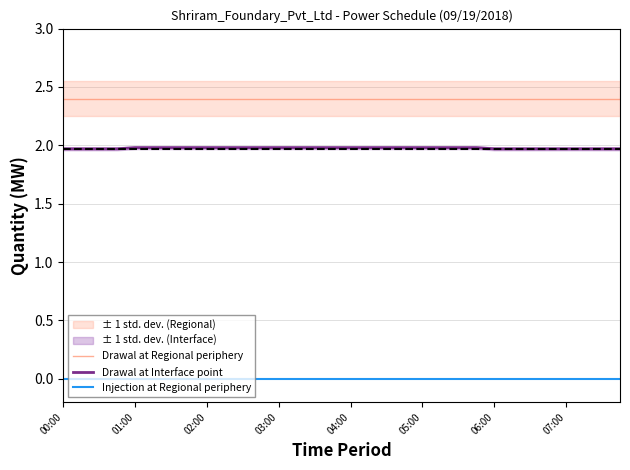

Rank the series by their average value, from lowest to highest.

Injection at Regional periphery, Drawal at Interface point, Drawal at Regional periphery